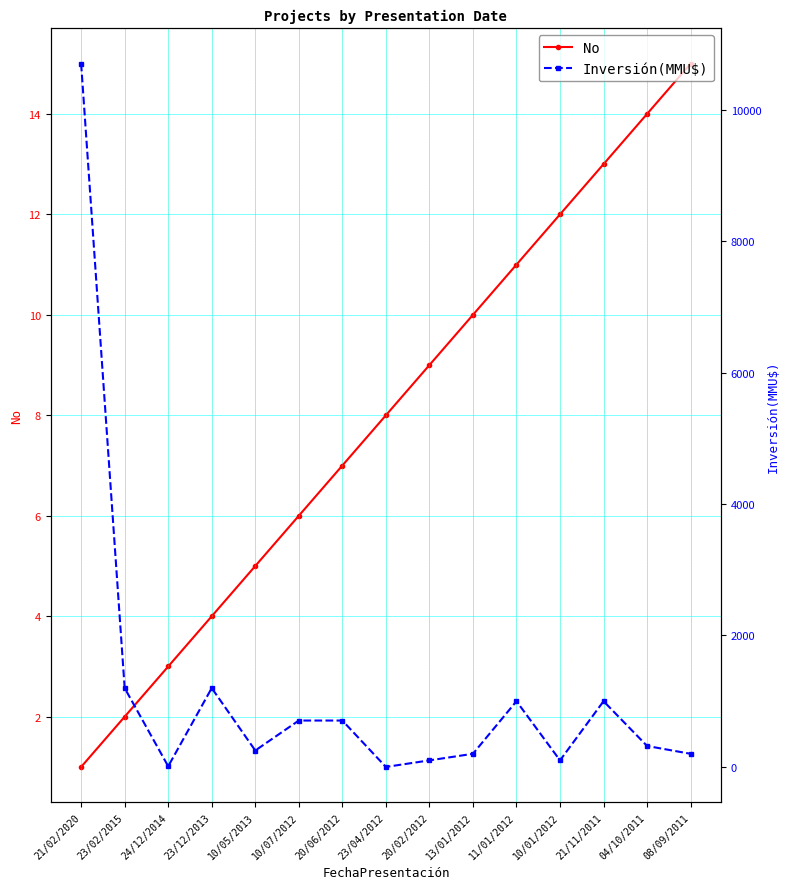

What is the value of the No point at the 4th from the left?

4